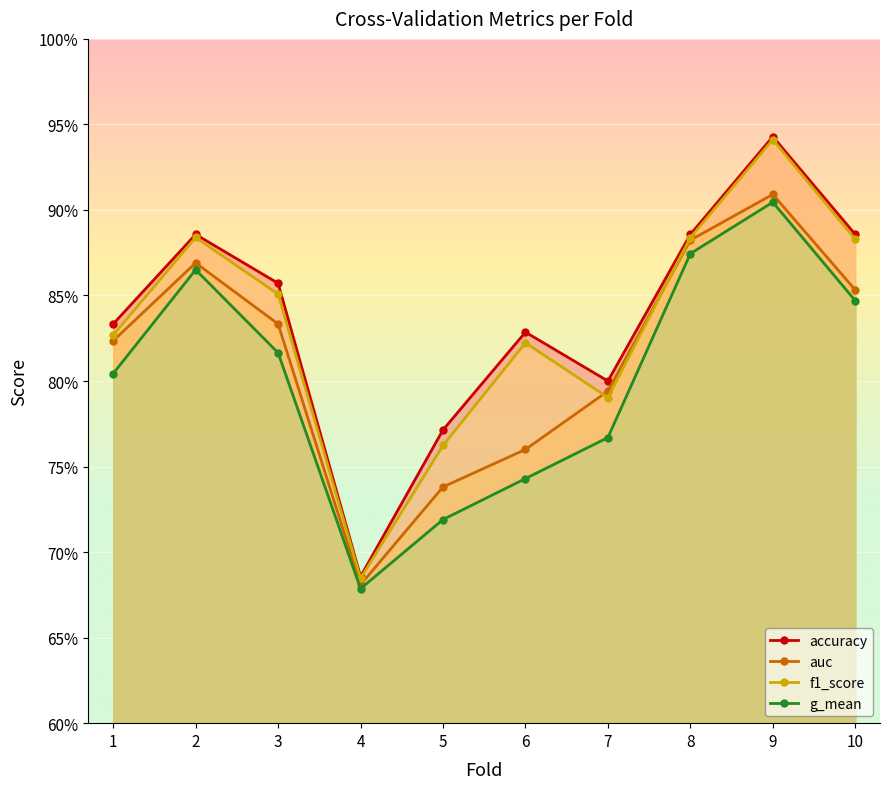

Between 4 and 1, which is larger?

1